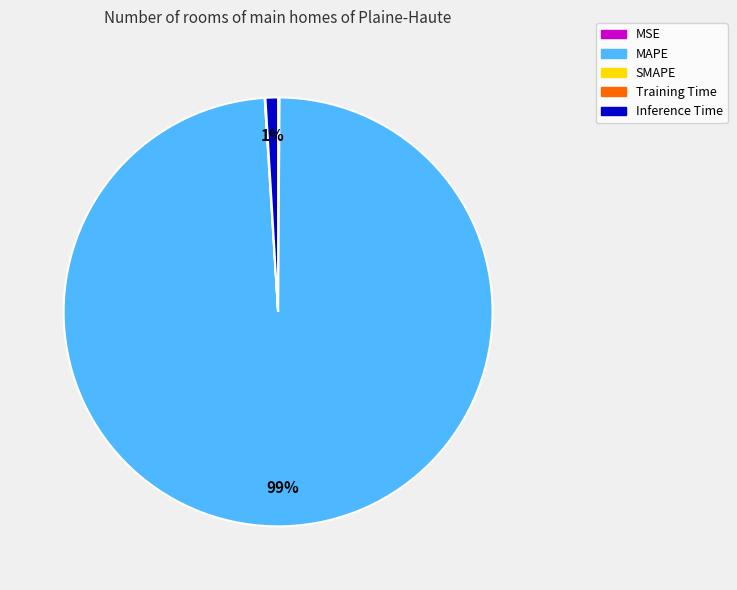

To the nearest percent, what is the difference between the largest and smallest slice percentages?

99%